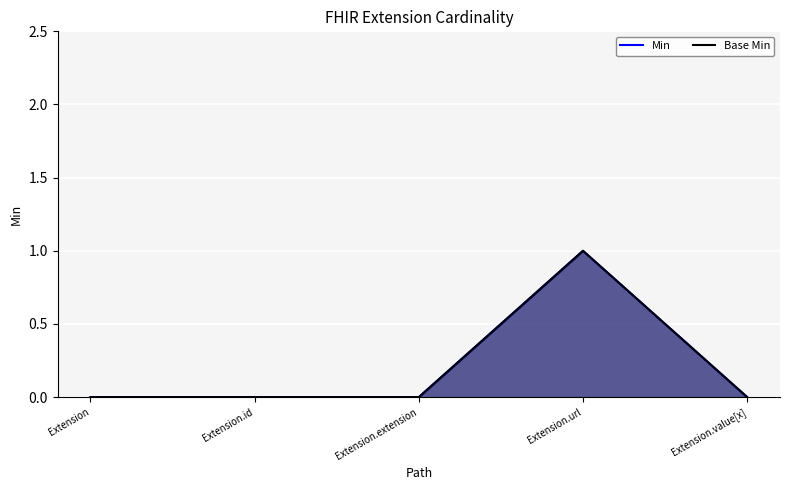

What value does the Min series have at Extension.url?

1